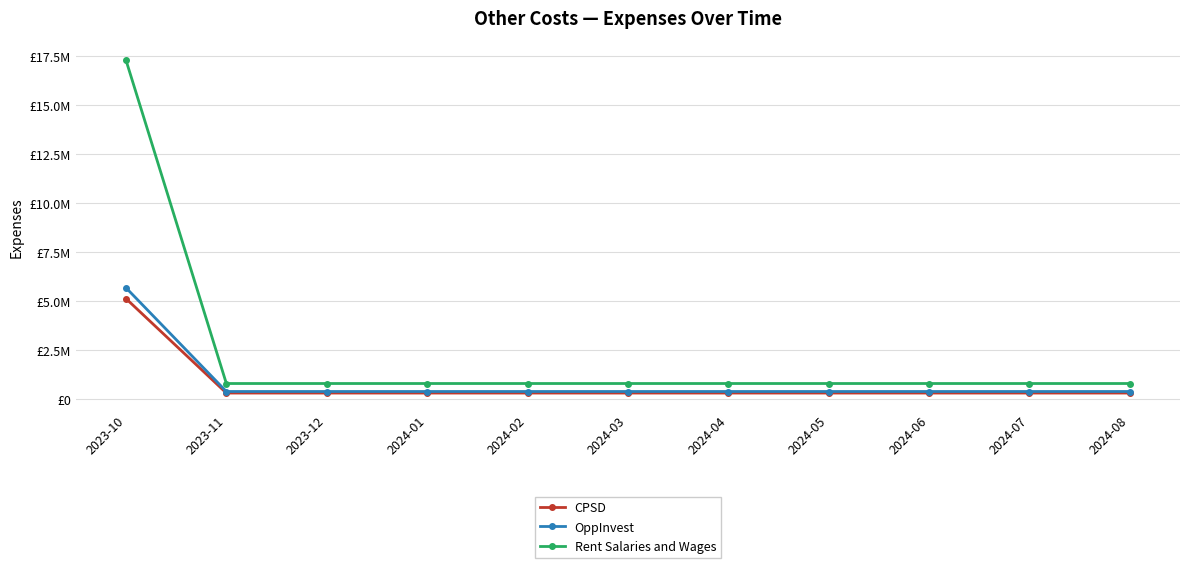

List the series in order of their peak value, lowest first.

CPSD, OppInvest, Rent Salaries and Wages